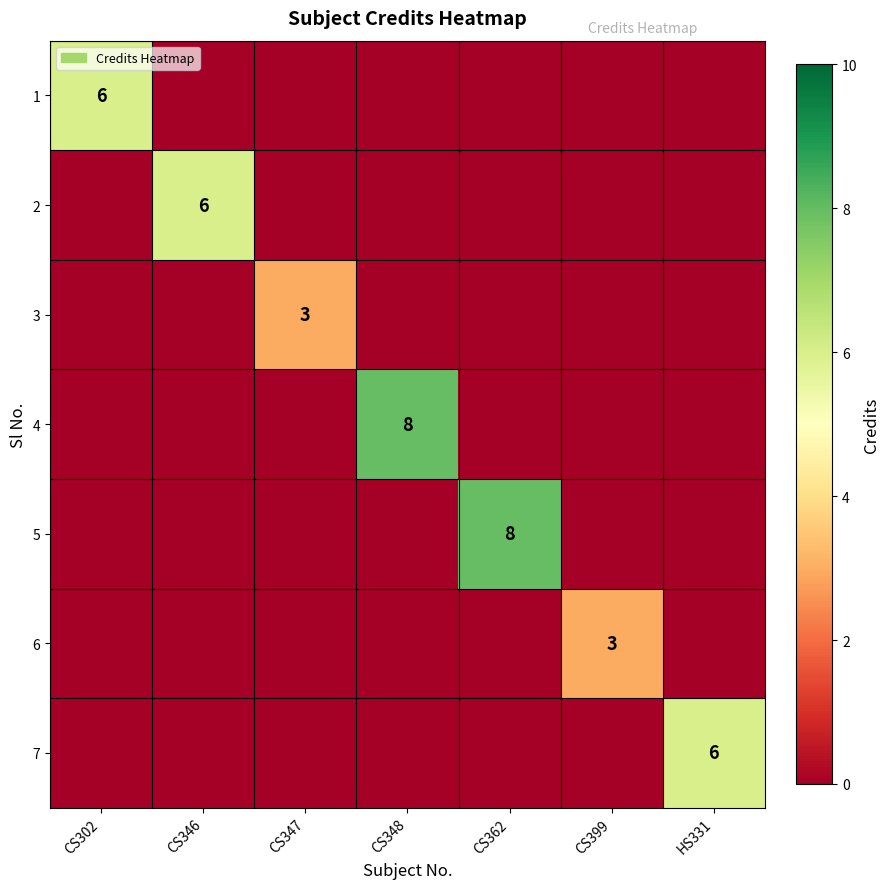

At how many categories does at least one series exceed 5?

5